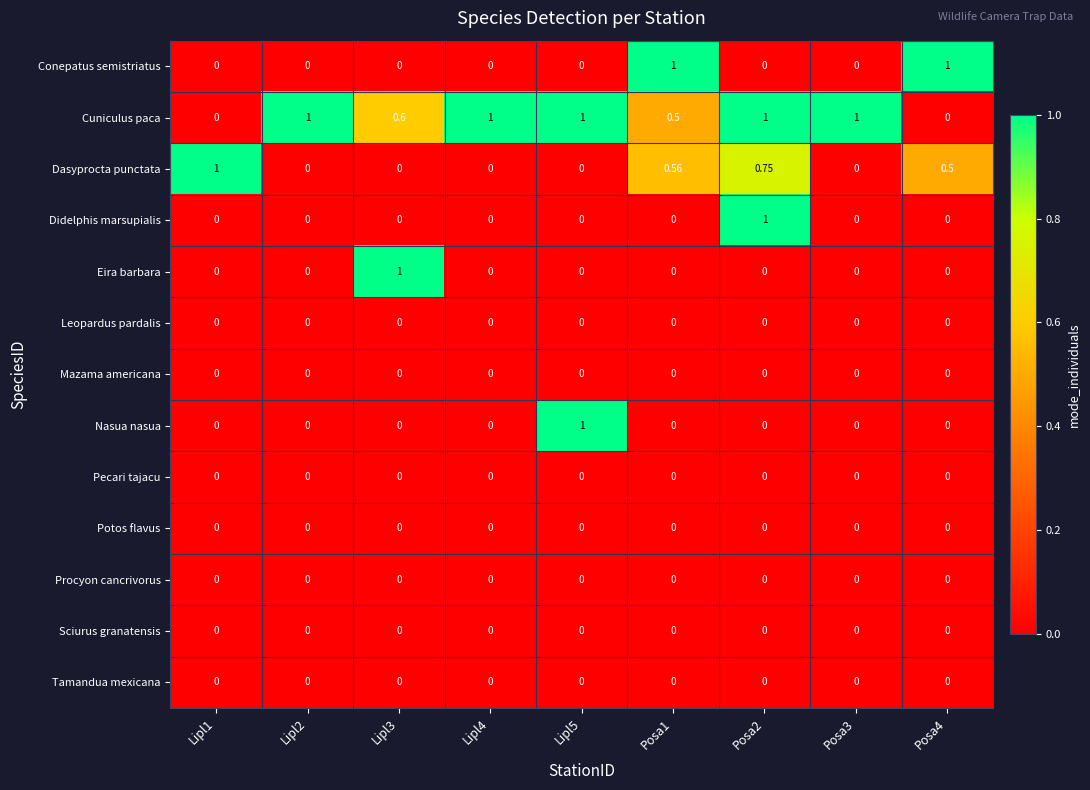

Which series has the largest total across all categories?

Cuniculus paca